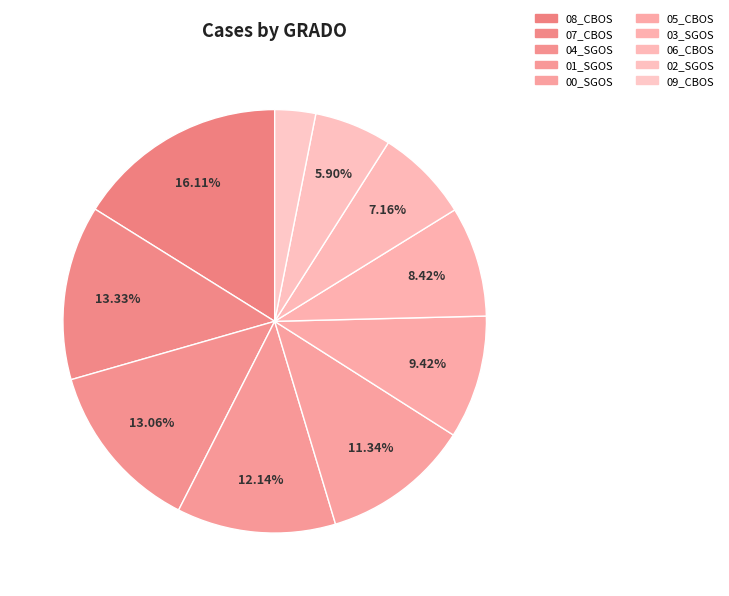

Is it true that 00_SGOS is 11% of the pie?

True